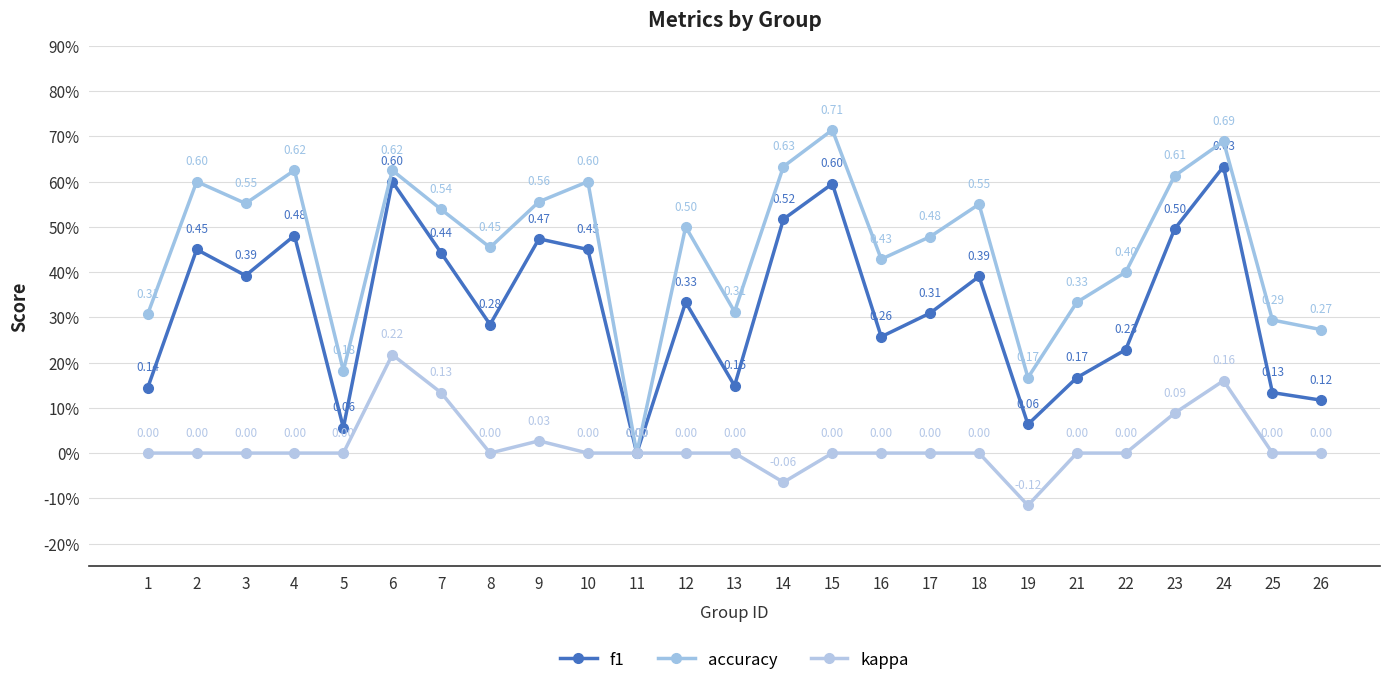

Is the value of accuracy at 24 greater than the value of f1 at 9?

Yes